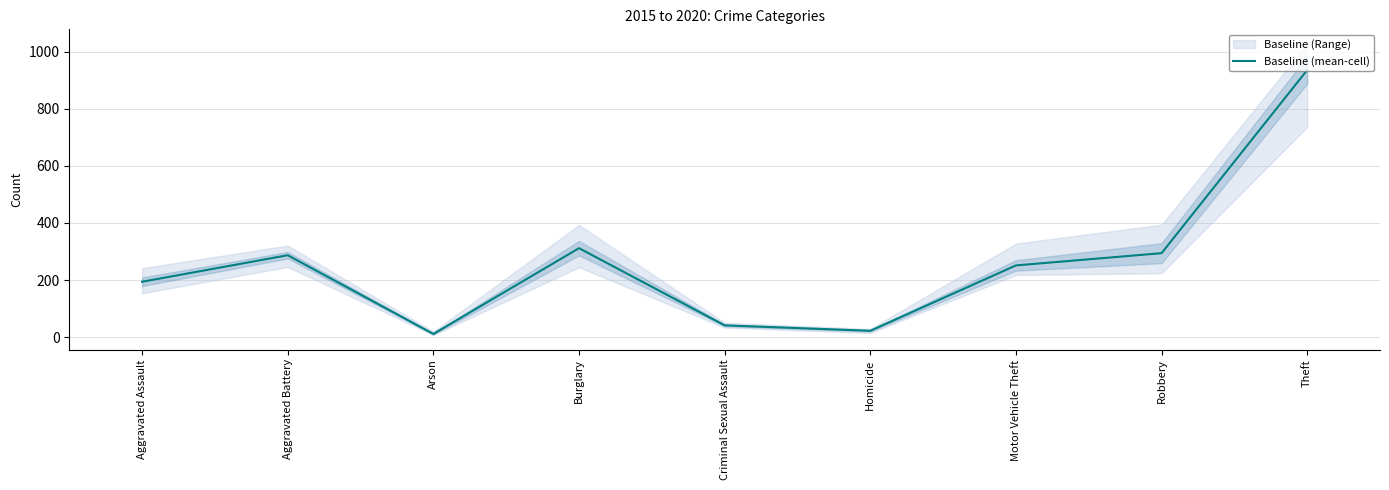

How many interior local peaks (higher than both neighbors) does the data have?

2